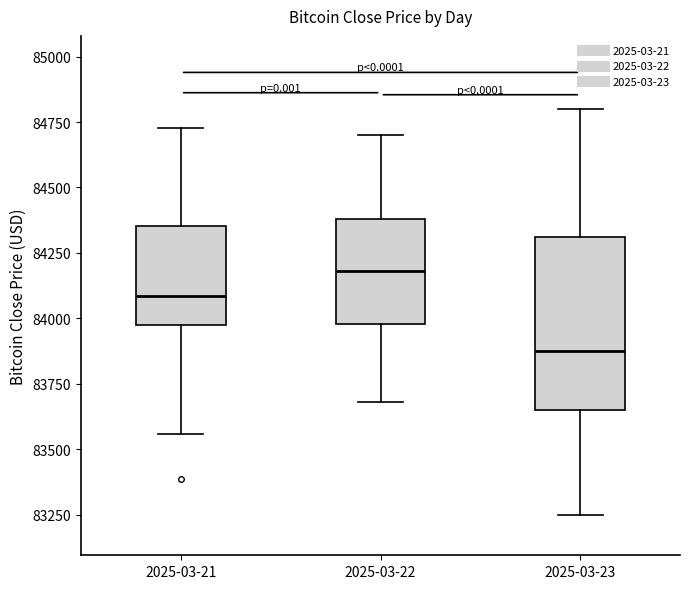

Reading left to right, read every box against the y-axis: the position of its median line, the range the box covers, and the ends of its whiskers. The values are not printed on the chart, so give them approximately, as read against the axis.

2025-03-21: median 84100, box 83950 to 84350, whiskers 83550 to 84750
2025-03-22: median 84200, box 84000 to 84400, whiskers 83700 to 84700
2025-03-23: median 83900, box 83650 to 84300, whiskers 83250 to 84800